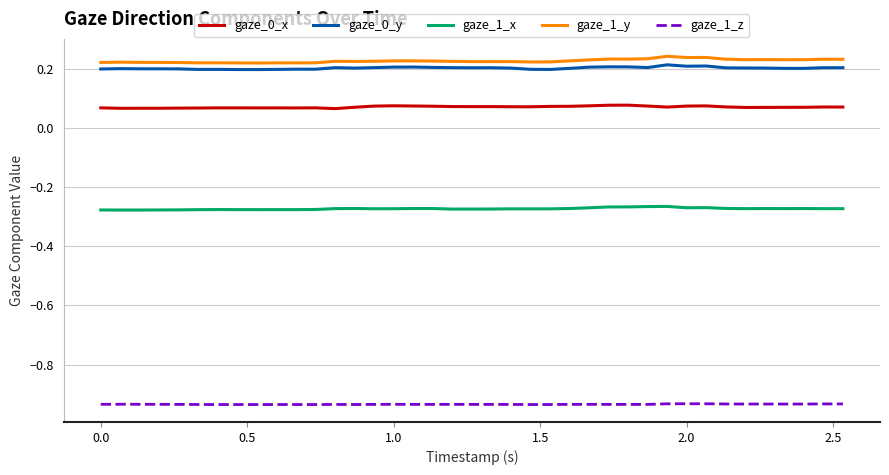

Count the number of data series in this chart.

5